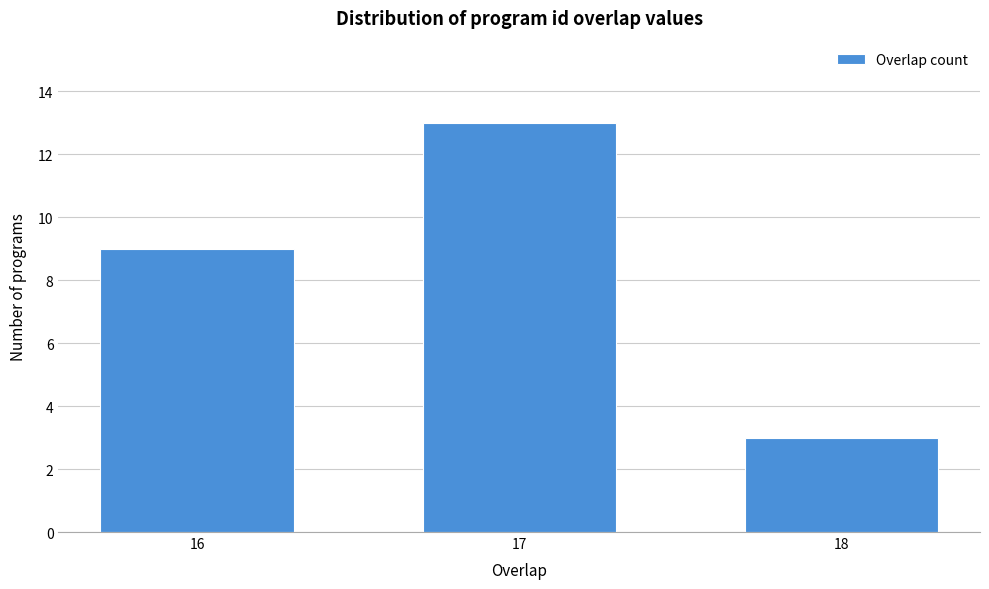

Reading left to right, transcribe all the data shown in this chart.

16=9	17=13	18=3